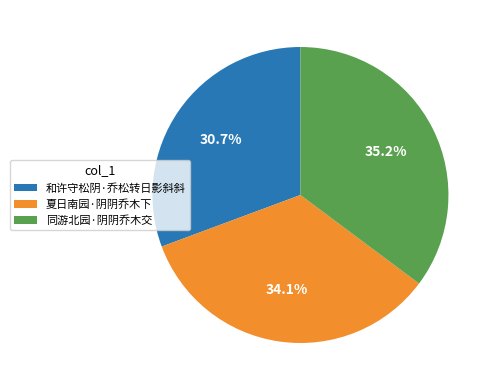

Is it true that 夏日南园·阴阴乔木下 is 47% of the pie?

False